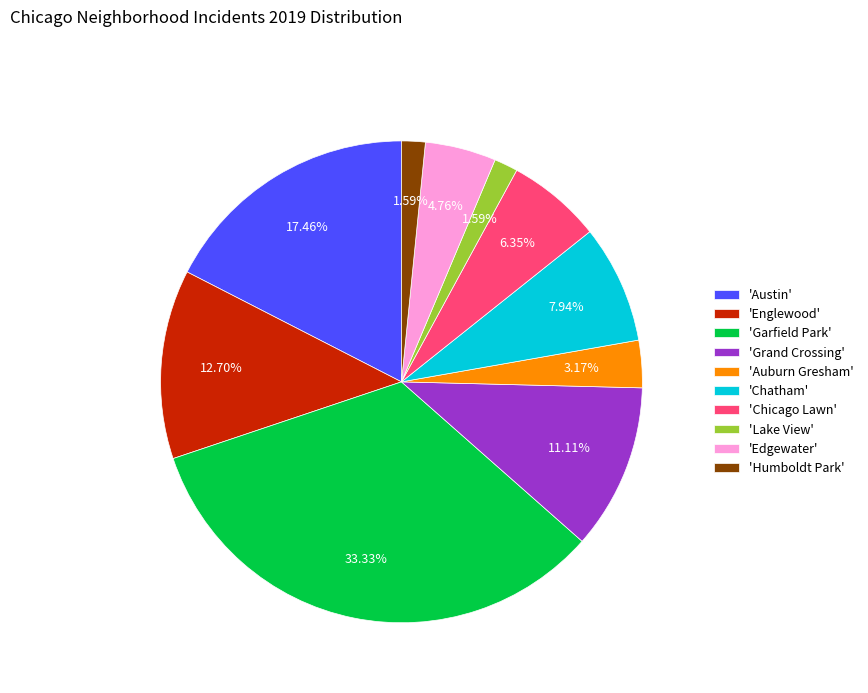

What is the ratio of the value at 'Englewood' to the value at 'Auburn Gresham'?

4.0